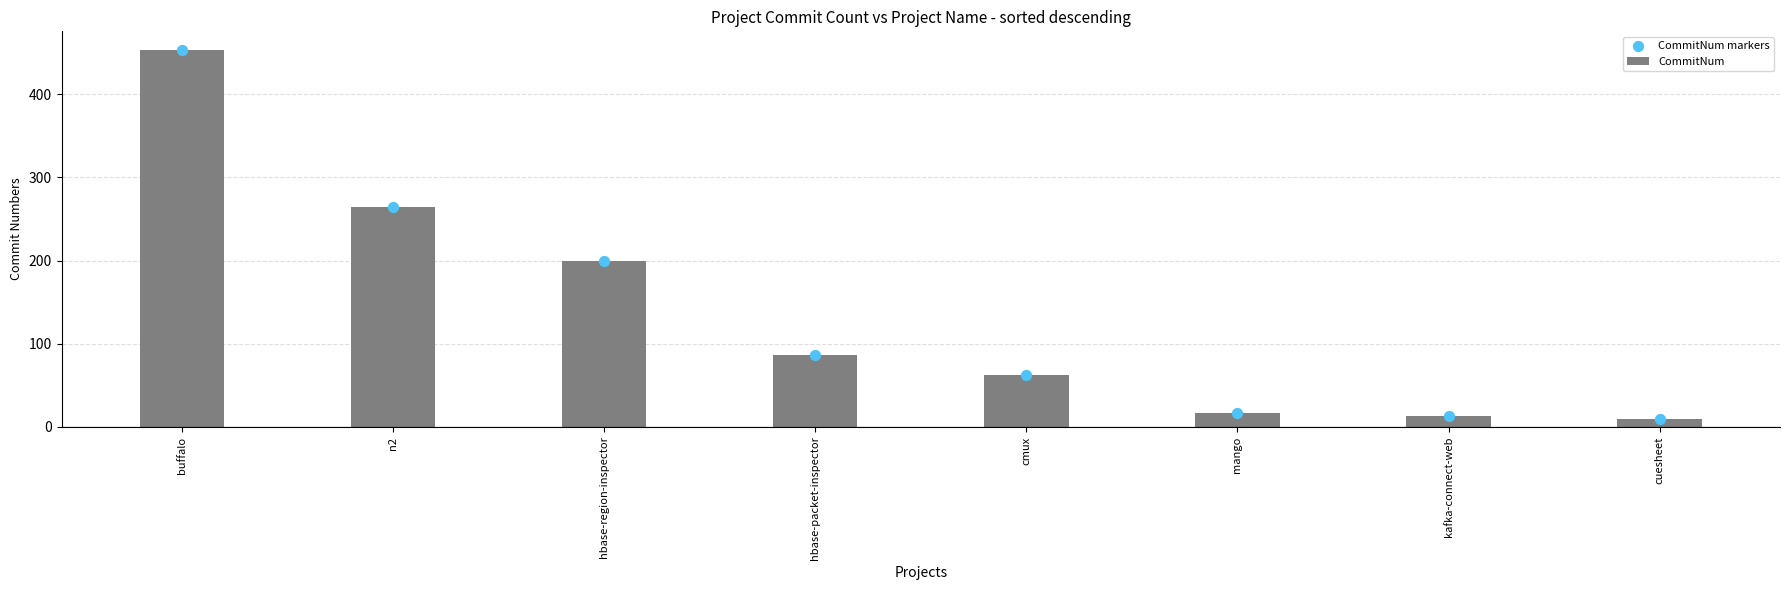

Approximately how many times larger is the value at kafka-connect-web compared to hbase-region-inspector?

0.1